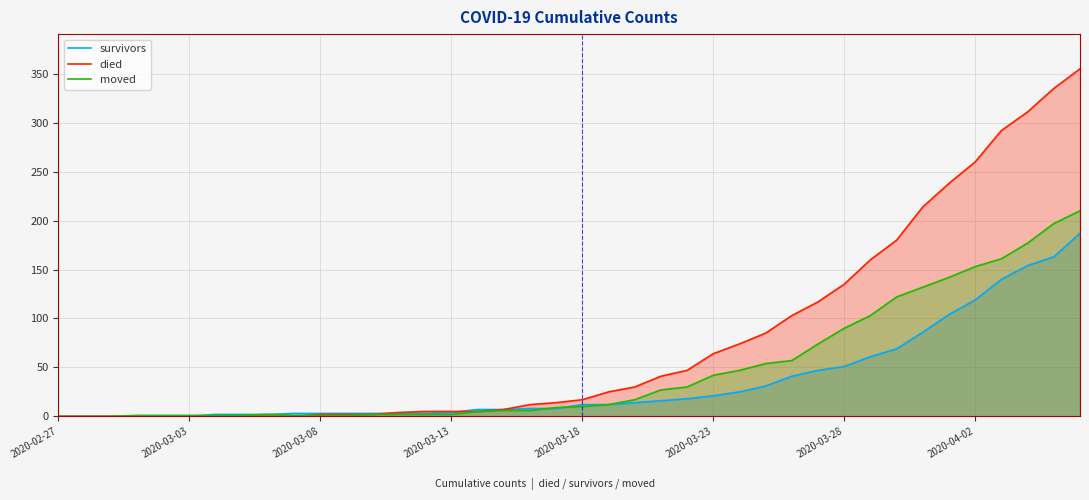

What is the sum of the survivors values at 32 and 13?

72